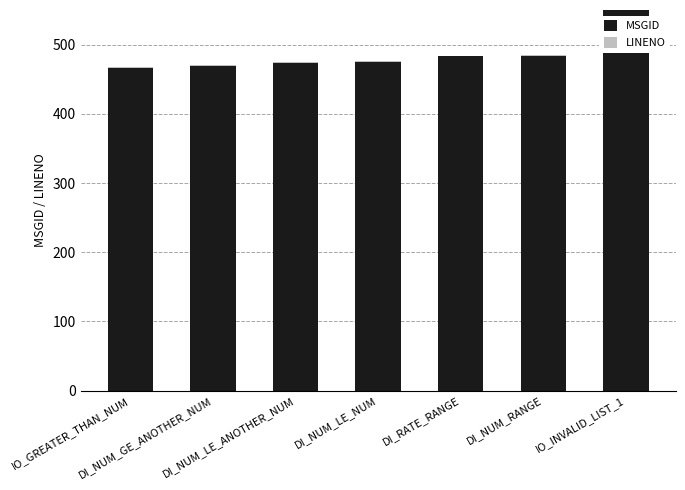

What is the greatest value displayed?

749